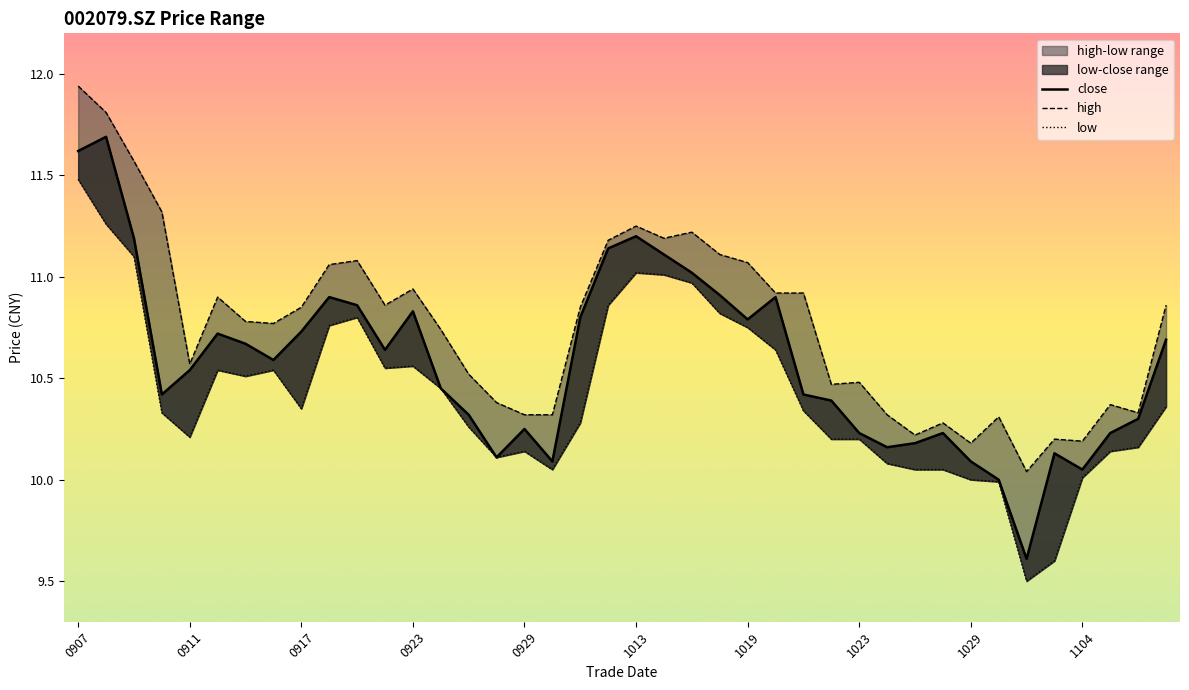

The close series shows 16.5 at 14. True or false?

False